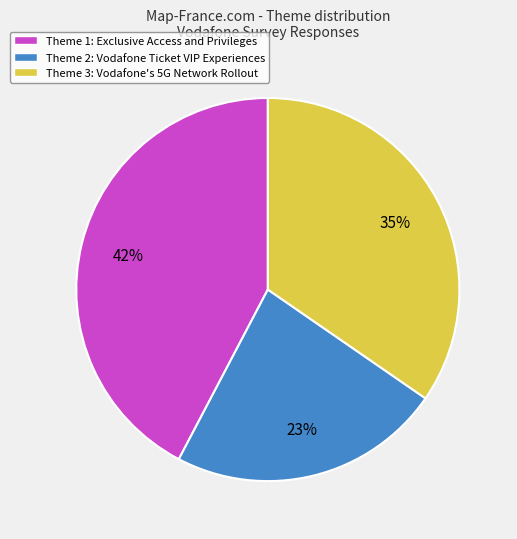

To the nearest percent, what portion does Theme 2: Vodafone Ticket VIP Experiences represent?

23%